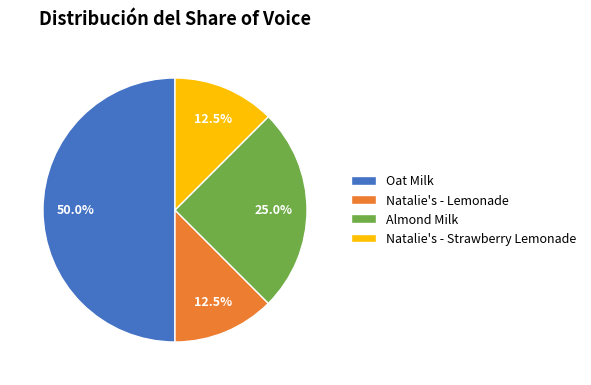

What percentage is NOT represented by Natalie's - Lemonade?

87.5%